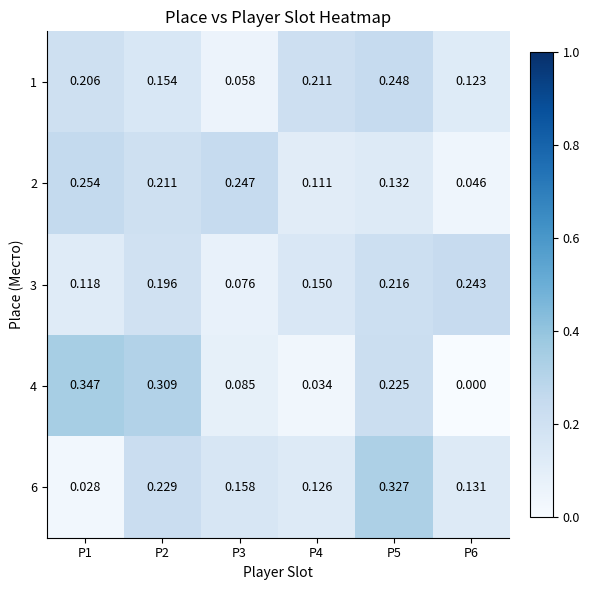

Is the value of 2 at P6 greater than the value of 3 at P3?

No